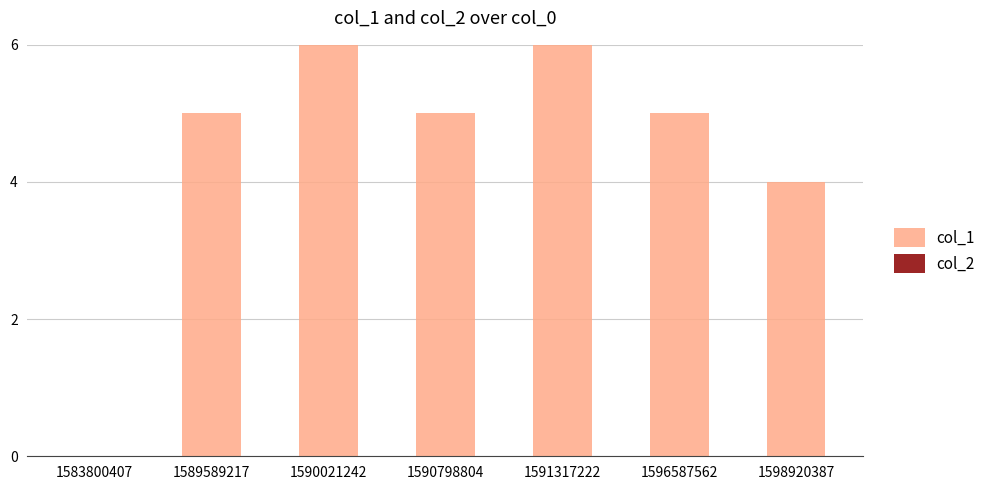

The chart shows a value of 5 at 1596587562. True or false?

True